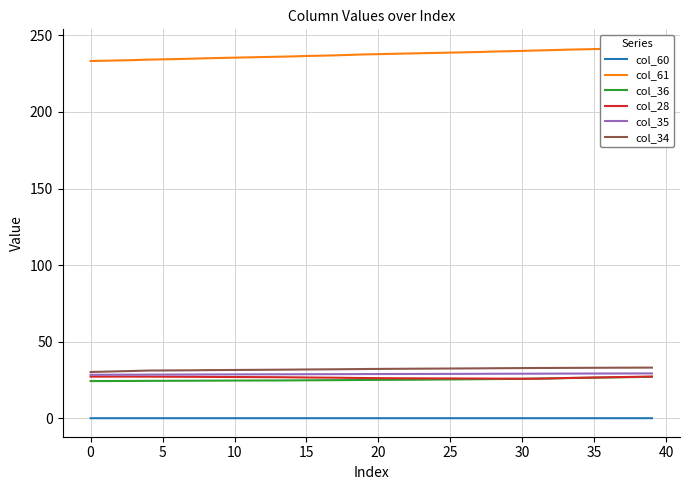

What is the lowest value of the col_34 series?

30.3